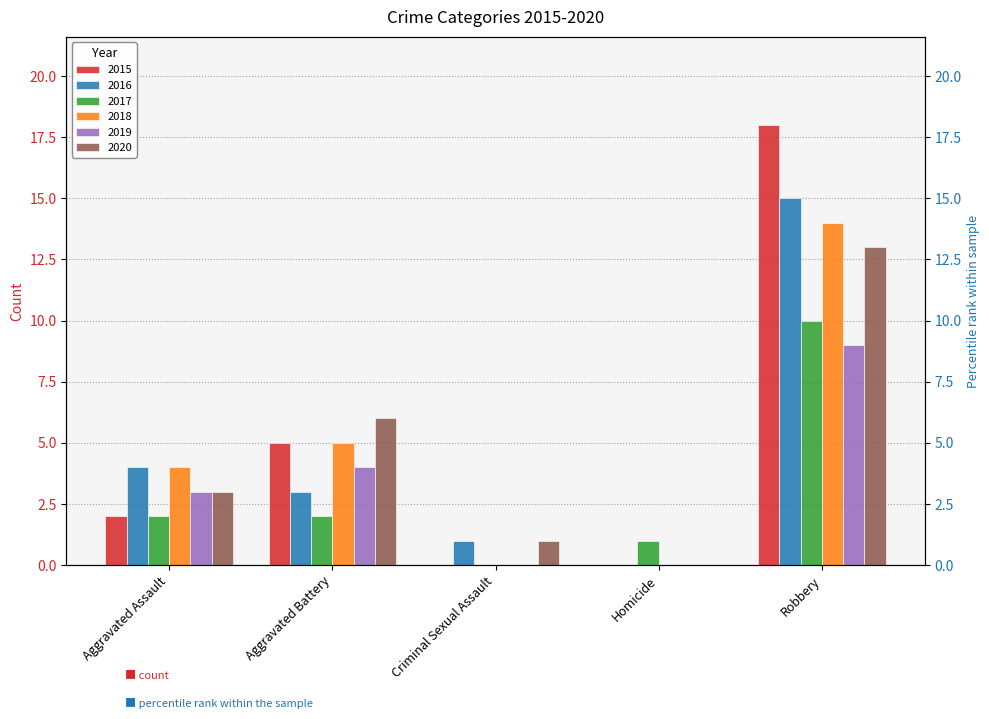

How many groups of bars are there?

5